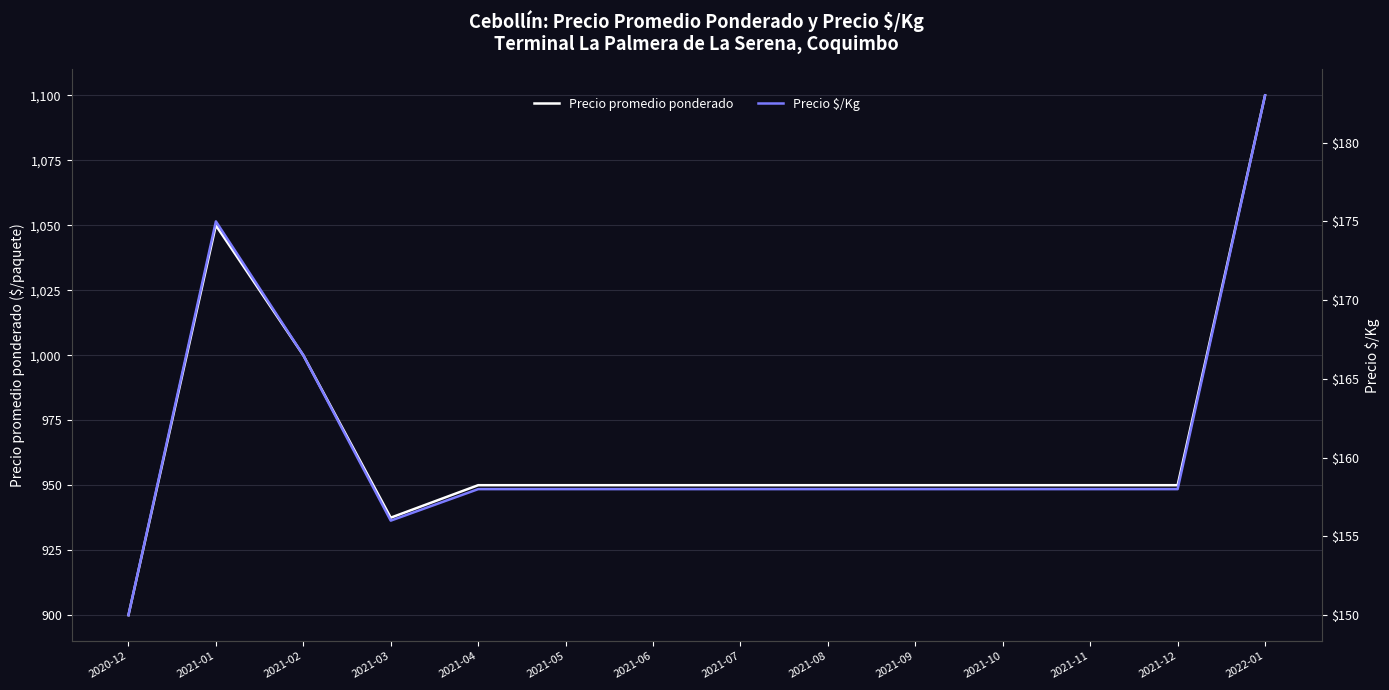

True or false: Precio promedio ponderado and Precio $/Kg intersect in this chart.

False